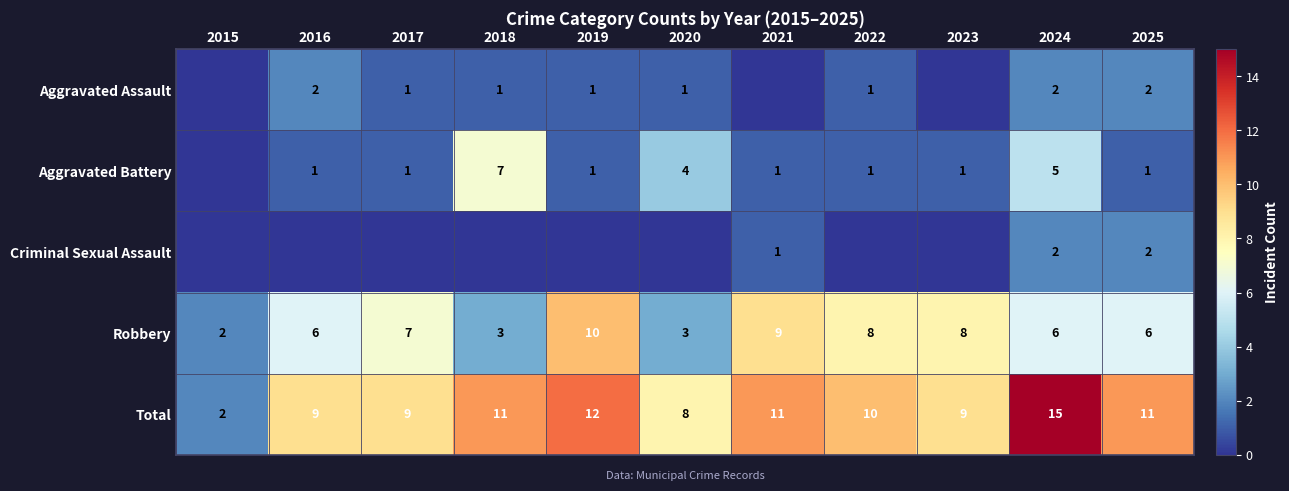

The Total series shows 14 at 2023. True or false?

False